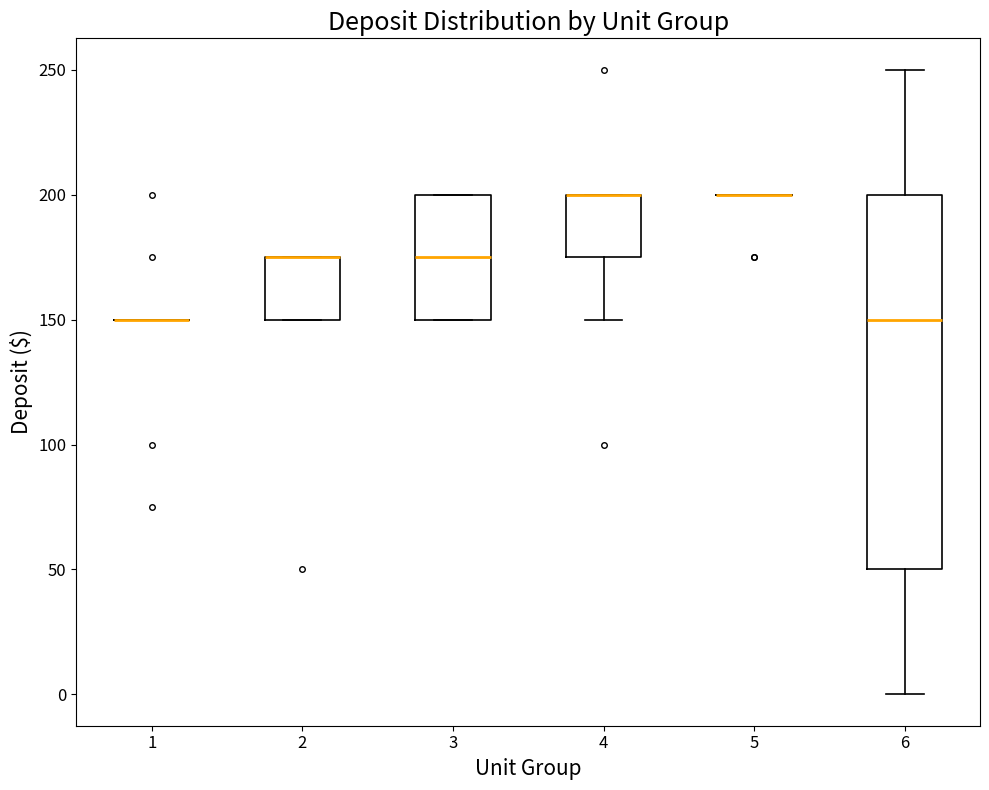

Where is the lower edge of the box at x = 2 on the y-axis? The values are not printed on the chart, so give them approximately, as read against the axis.

150